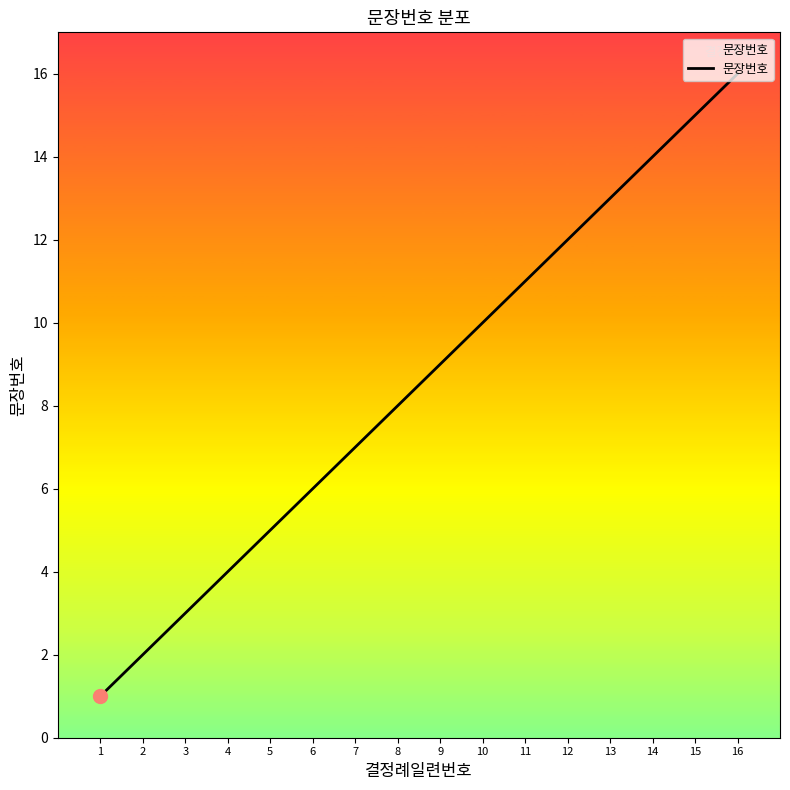

Between 10 and 7, which is larger?

10